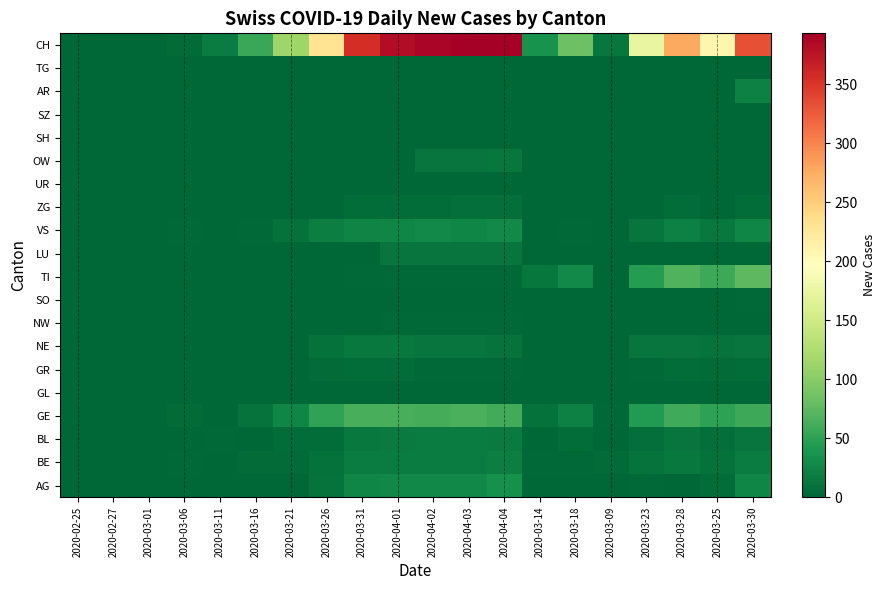

Reading left to right, what are all the values shown in this chart?

AG: 2020-02-25=0	2020-02-27=0	2020-03-01=0	2020-03-06=0	2020-03-11=0	2020-03-16=0	2020-03-21=0	2020-03-26=10	2020-03-31=25	2020-04-01=27	2020-04-02=27	2020-04-03=27	2020-04-04=35	2020-03-14=0	2020-03-18=0	2020-03-09=0	2020-03-23=3	2020-03-28=0	2020-03-25=5	2020-03-30=25
BE: 2020-02-25=0	2020-02-27=0	2020-03-01=0	2020-03-06=2	2020-03-11=1	2020-03-16=4	2020-03-21=4	2020-03-26=9	2020-03-31=18	2020-04-01=17	2020-04-02=18	2020-04-03=18	2020-04-04=19	2020-03-14=2	2020-03-18=2	2020-03-09=4	2020-03-23=10	2020-03-28=14	2020-03-25=8	2020-03-30=17
BL: 2020-02-25=0	2020-02-27=0	2020-03-01=0	2020-03-06=0	2020-03-11=2	2020-03-16=0	2020-03-21=6	2020-03-26=5	2020-03-31=15	2020-04-01=16	2020-04-02=17	2020-04-03=17	2020-04-04=16	2020-03-14=0	2020-03-18=5	2020-03-09=0	2020-03-23=7	2020-03-28=11	2020-03-25=7	2020-03-30=12
GE: 2020-02-25=0	2020-02-27=0	2020-03-01=0	2020-03-06=4	2020-03-11=1	2020-03-16=10	2020-03-21=25	2020-03-26=52	2020-03-31=64	2020-04-01=64	2020-04-02=62	2020-04-03=65	2020-04-04=61	2020-03-14=8	2020-03-18=20	2020-03-09=3	2020-03-23=43	2020-03-28=59	2020-03-25=50	2020-03-30=57
GL: 2020-02-25=0	2020-02-27=0	2020-03-01=0	2020-03-06=0	2020-03-11=0	2020-03-16=0	2020-03-21=0	2020-03-26=0	2020-03-31=0	2020-04-01=0	2020-04-02=0	2020-04-03=0	2020-04-04=0	2020-03-14=0	2020-03-18=0	2020-03-09=0	2020-03-23=0	2020-03-28=0	2020-03-25=0	2020-03-30=0
GR: 2020-02-25=0	2020-02-27=0	2020-03-01=0	2020-03-06=0	2020-03-11=0	2020-03-16=0	2020-03-21=1	2020-03-26=4	2020-03-31=5	2020-04-01=5	2020-04-02=3	2020-04-03=3	2020-04-04=3	2020-03-14=0	2020-03-18=0	2020-03-09=0	2020-03-23=3	2020-03-28=5	2020-03-25=4	2020-03-30=5
NE: 2020-02-25=0	2020-02-27=0	2020-03-01=0	2020-03-06=0	2020-03-11=0	2020-03-16=0	2020-03-21=0	2020-03-26=9	2020-03-31=14	2020-04-01=14	2020-04-02=12	2020-04-03=11	2020-04-04=10	2020-03-14=0	2020-03-18=0	2020-03-09=0	2020-03-23=11	2020-03-28=11	2020-03-25=10	2020-03-30=12
NW: 2020-02-25=0	2020-02-27=0	2020-03-01=0	2020-03-06=0	2020-03-11=0	2020-03-16=0	2020-03-21=0	2020-03-26=0	2020-03-31=1	2020-04-01=2	2020-04-02=2	2020-04-03=2	2020-04-04=2	2020-03-14=0	2020-03-18=0	2020-03-09=0	2020-03-23=0	2020-03-28=0	2020-03-25=0	2020-03-30=0
SO: 2020-02-25=0	2020-02-27=0	2020-03-01=0	2020-03-06=0	2020-03-11=0	2020-03-16=0	2020-03-21=0	2020-03-26=0	2020-03-31=0	2020-04-01=0	2020-04-02=0	2020-04-03=0	2020-04-04=0	2020-03-14=0	2020-03-18=0	2020-03-09=0	2020-03-23=0	2020-03-28=0	2020-03-25=1	2020-03-30=3
TI: 2020-02-25=0	2020-02-27=0	2020-03-01=0	2020-03-06=0	2020-03-11=0	2020-03-16=0	2020-03-21=0	2020-03-26=1	2020-03-31=3	2020-04-01=3	2020-04-02=3	2020-04-03=3	2020-04-04=3	2020-03-14=13	2020-03-18=29	2020-03-09=0	2020-03-23=45	2020-03-28=69	2020-03-25=57	2020-03-30=75
LU: 2020-02-25=0	2020-02-27=0	2020-03-01=0	2020-03-06=0	2020-03-11=0	2020-03-16=0	2020-03-21=0	2020-03-26=0	2020-03-31=0	2020-04-01=12	2020-04-02=11	2020-04-03=12	2020-04-04=12	2020-03-14=0	2020-03-18=0	2020-03-09=0	2020-03-23=0	2020-03-28=0	2020-03-25=0	2020-03-30=0
VS: 2020-02-25=0	2020-02-27=0	2020-03-01=0	2020-03-06=2	2020-03-11=1	2020-03-16=2	2020-03-21=8	2020-03-26=19	2020-03-31=24	2020-04-01=26	2020-04-02=28	2020-04-03=26	2020-04-04=28	2020-03-14=1	2020-03-18=2	2020-03-09=1	2020-03-23=12	2020-03-28=21	2020-03-25=15	2020-03-30=25
ZG: 2020-02-25=0	2020-02-27=0	2020-03-01=0	2020-03-06=0	2020-03-11=0	2020-03-16=0	2020-03-21=0	2020-03-26=1	2020-03-31=6	2020-04-01=5	2020-04-02=5	2020-04-03=7	2020-04-04=7	2020-03-14=0	2020-03-18=0	2020-03-09=0	2020-03-23=0	2020-03-28=5	2020-03-25=1	2020-03-30=5
UR: 2020-02-25=0	2020-02-27=0	2020-03-01=0	2020-03-06=0	2020-03-11=0	2020-03-16=0	2020-03-21=0	2020-03-26=0	2020-03-31=0	2020-04-01=0	2020-04-02=0	2020-04-03=0	2020-04-04=0	2020-03-14=0	2020-03-18=0	2020-03-09=0	2020-03-23=0	2020-03-28=0	2020-03-25=0	2020-03-30=0
OW: 2020-02-25=0	2020-02-27=0	2020-03-01=0	2020-03-06=0	2020-03-11=0	2020-03-16=0	2020-03-21=0	2020-03-26=0	2020-03-31=0	2020-04-01=0	2020-04-02=11	2020-04-03=12	2020-04-04=13	2020-03-14=0	2020-03-18=0	2020-03-09=0	2020-03-23=0	2020-03-28=1	2020-03-25=0	2020-03-30=0
SH: 2020-02-25=0	2020-02-27=0	2020-03-01=0	2020-03-06=0	2020-03-11=0	2020-03-16=0	2020-03-21=0	2020-03-26=0	2020-03-31=0	2020-04-01=0	2020-04-02=0	2020-04-03=0	2020-04-04=0	2020-03-14=0	2020-03-18=0	2020-03-09=0	2020-03-23=0	2020-03-28=0	2020-03-25=0	2020-03-30=0
SZ: 2020-02-25=0	2020-02-27=0	2020-03-01=0	2020-03-06=0	2020-03-11=0	2020-03-16=0	2020-03-21=0	2020-03-26=0	2020-03-31=0	2020-04-01=0	2020-04-02=0	2020-04-03=0	2020-04-04=0	2020-03-14=0	2020-03-18=0	2020-03-09=0	2020-03-23=0	2020-03-28=0	2020-03-25=0	2020-03-30=0
AR: 2020-02-25=0	2020-02-27=0	2020-03-01=0	2020-03-06=0	2020-03-11=0	2020-03-16=0	2020-03-21=0	2020-03-26=0	2020-03-31=0	2020-04-01=0	2020-04-02=0	2020-04-03=0	2020-04-04=0	2020-03-14=0	2020-03-18=0	2020-03-09=0	2020-03-23=0	2020-03-28=0	2020-03-25=0	2020-03-30=21
TG: 2020-02-25=0	2020-02-27=0	2020-03-01=0	2020-03-06=0	2020-03-11=0	2020-03-16=0	2020-03-21=0	2020-03-26=0	2020-03-31=0	2020-04-01=0	2020-04-02=0	2020-04-03=0	2020-04-04=0	2020-03-14=0	2020-03-18=0	2020-03-09=0	2020-03-23=0	2020-03-28=0	2020-03-25=0	2020-03-30=0
CH: 2020-02-25=0	2020-02-27=0	2020-03-01=0	2020-03-06=4	2020-03-11=17	2020-03-16=56	2020-03-21=114	2020-03-26=230	2020-03-31=355	2020-04-01=381	2020-04-02=387	2020-04-03=393	2020-04-04=393	2020-03-14=36	2020-03-18=84	2020-03-09=13	2020-03-23=174	2020-03-28=277	2020-03-25=208	2020-03-30=333